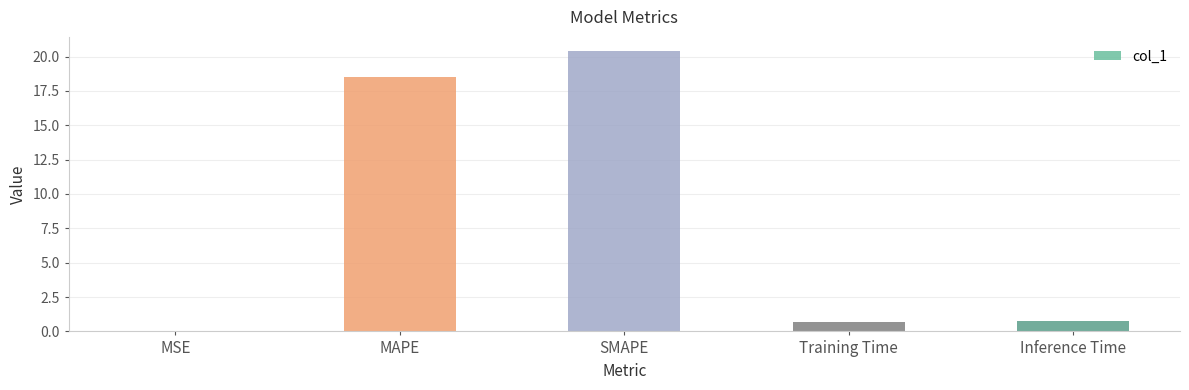

The value at SMAPE is 4.8. True or false?

False